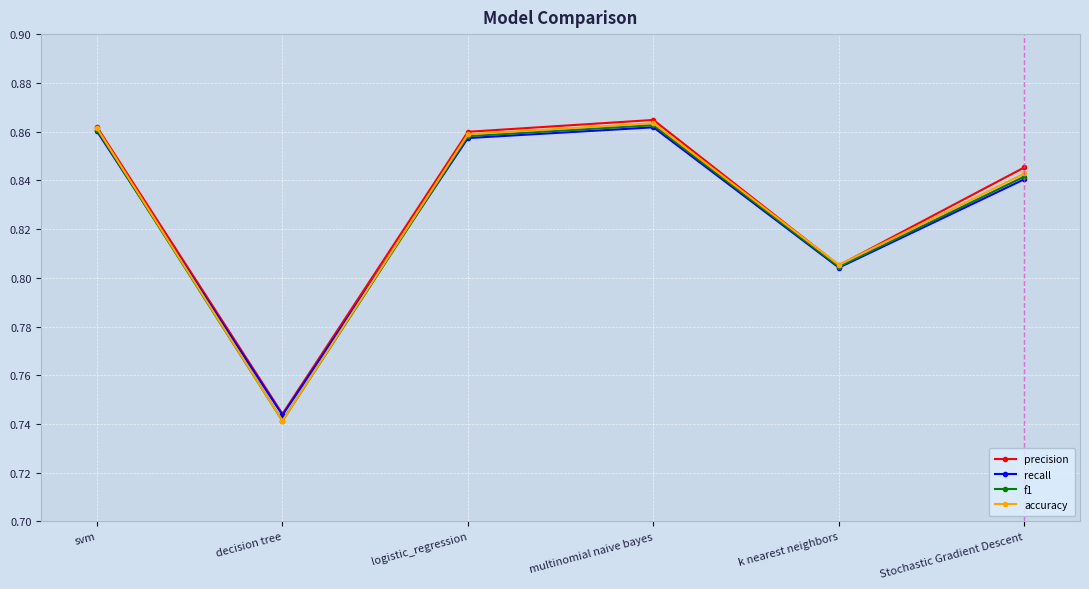

Which category has the lowest value across all series?

decision tree